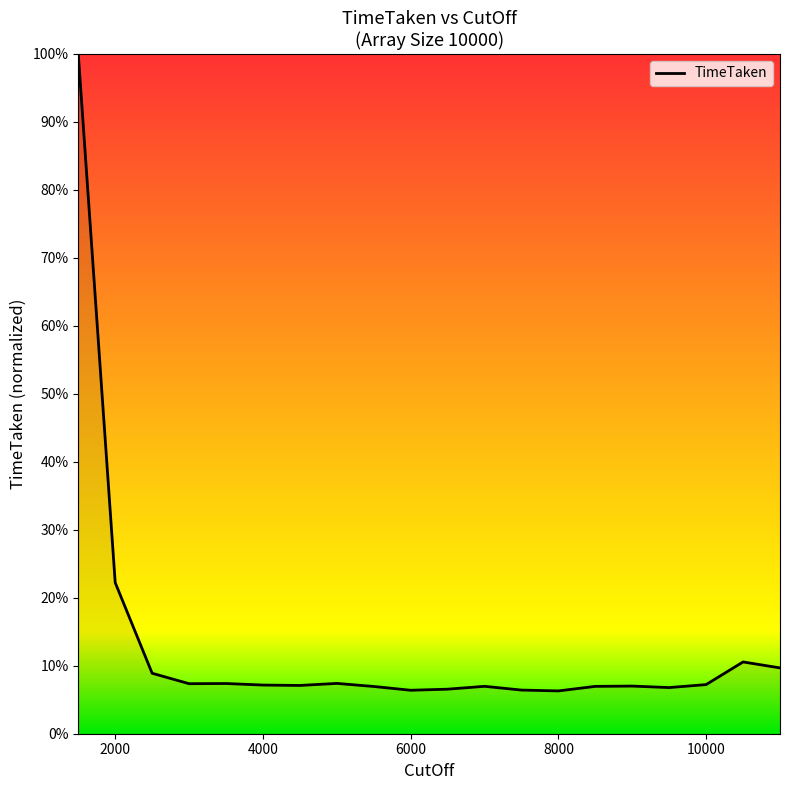

What is the difference between the maximum and minimum values?

93.7